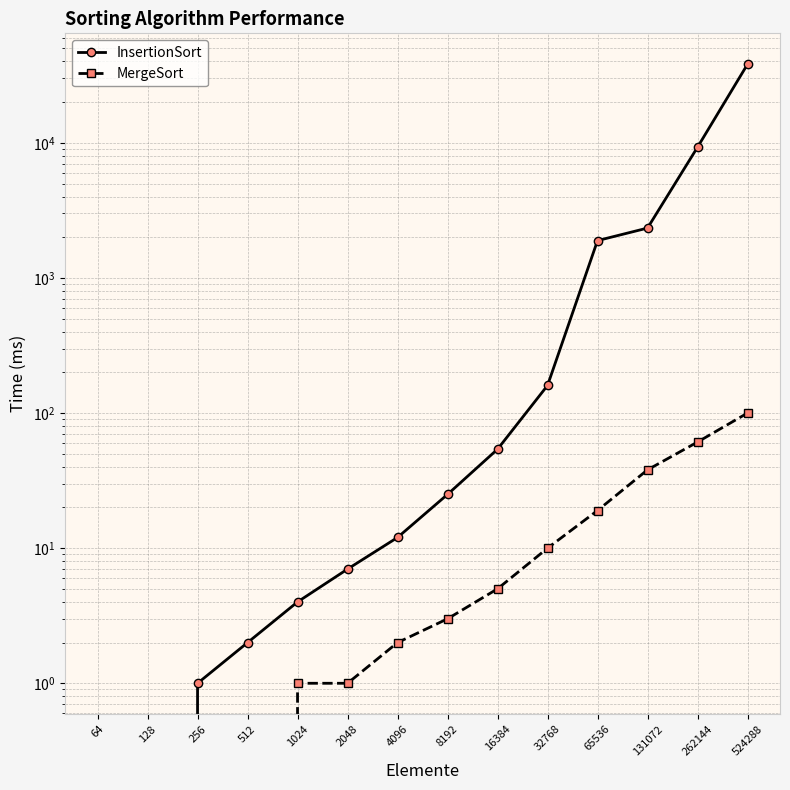

True or false: InsertionSort and MergeSort cross at least once.

False